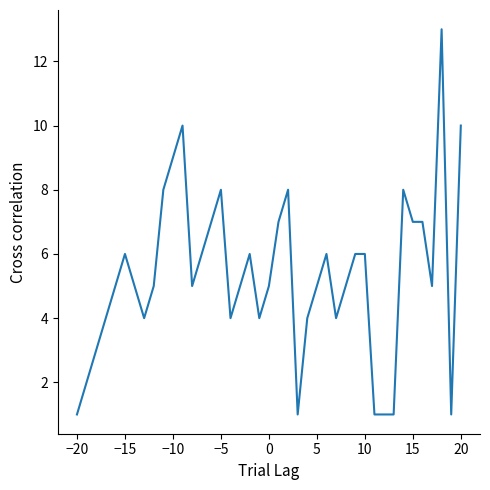

What is the maximum value shown in the chart?

13